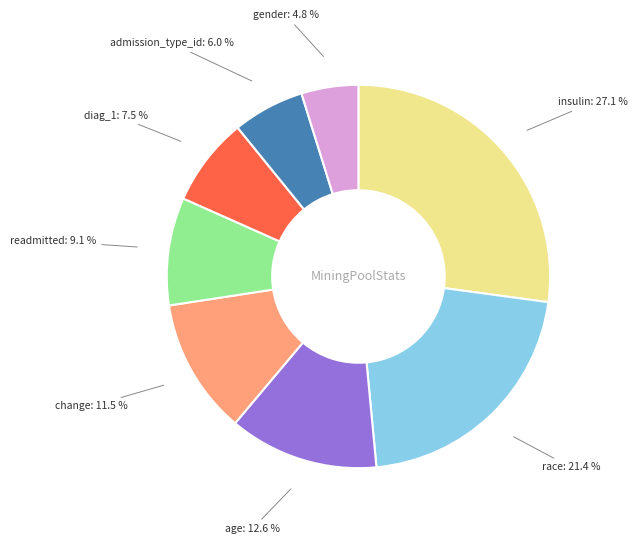

To the nearest percent, what is the difference between the diag_1 and readmitted slice percentages?

2%